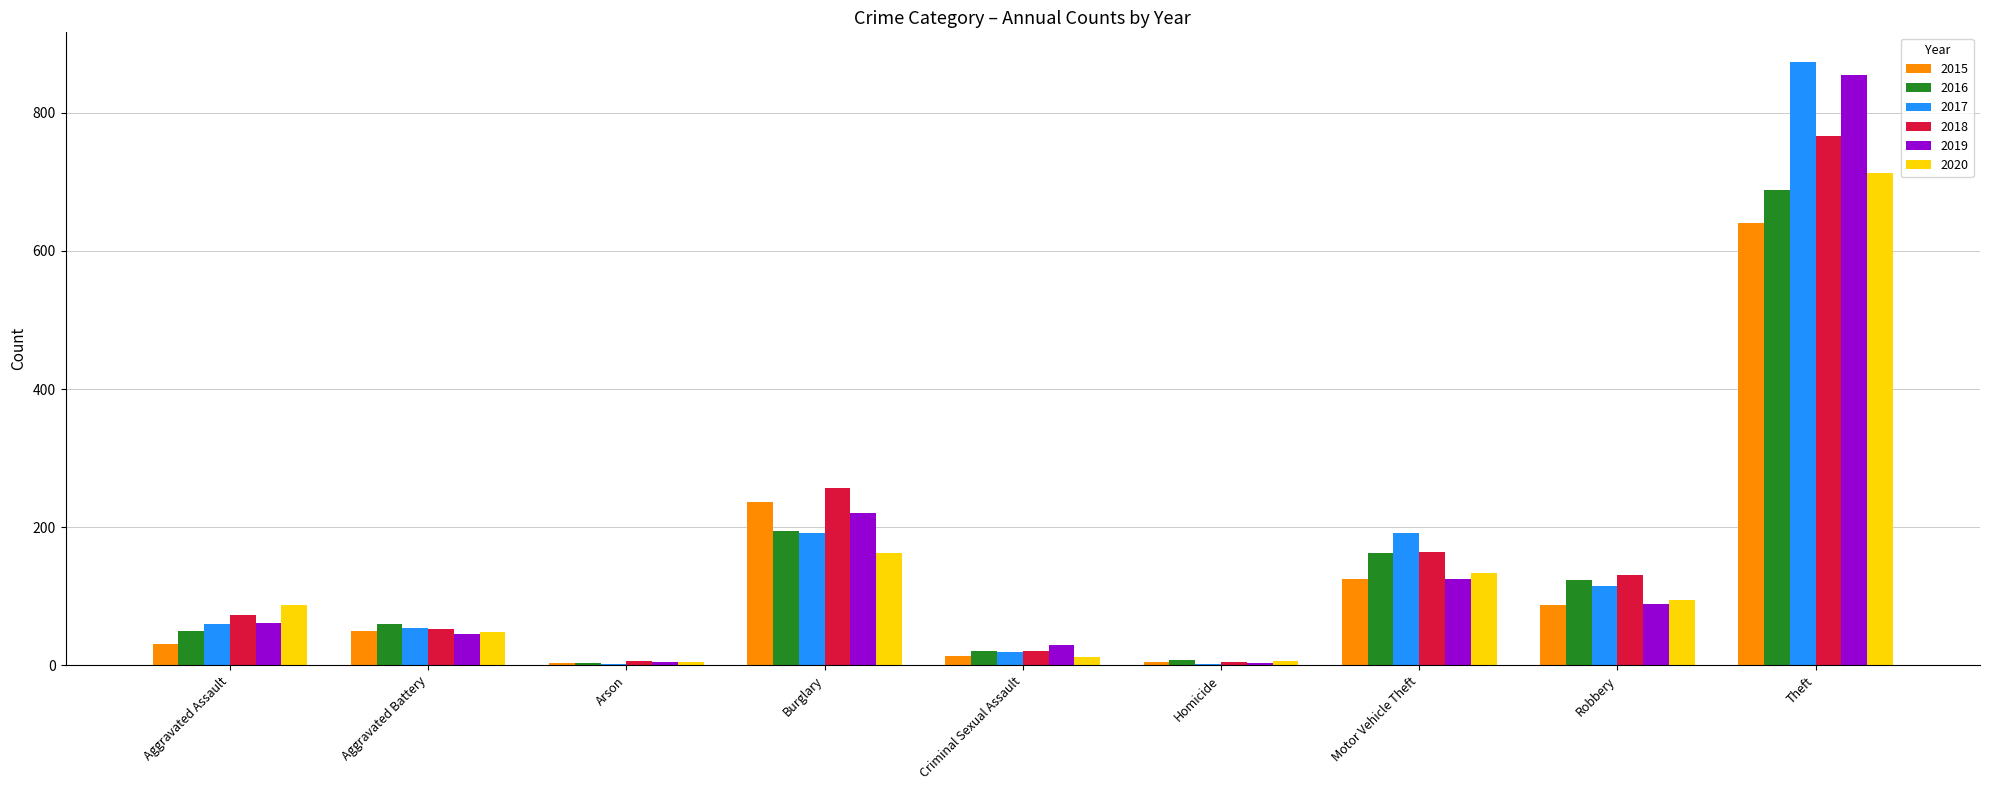

How many groups of bars are there?

9